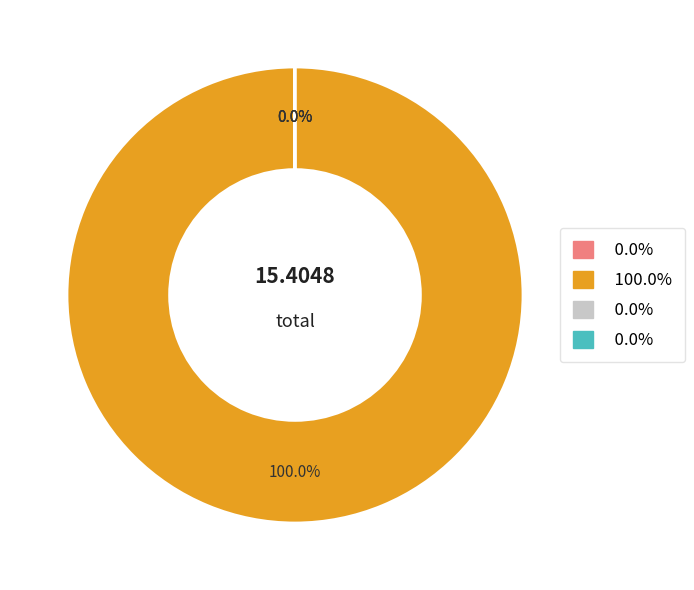

Does any single category account for the majority?

Yes